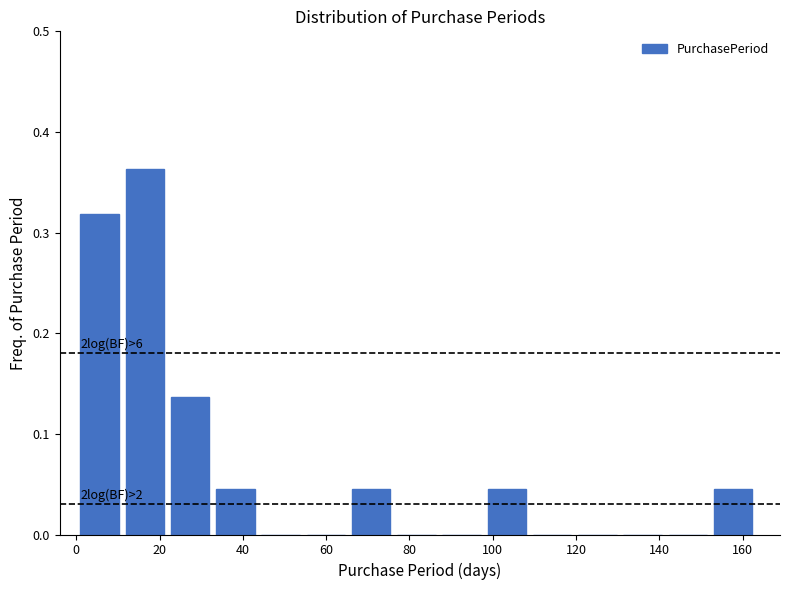

Over which range of the x-axis is the bar tallest?

12 to 22